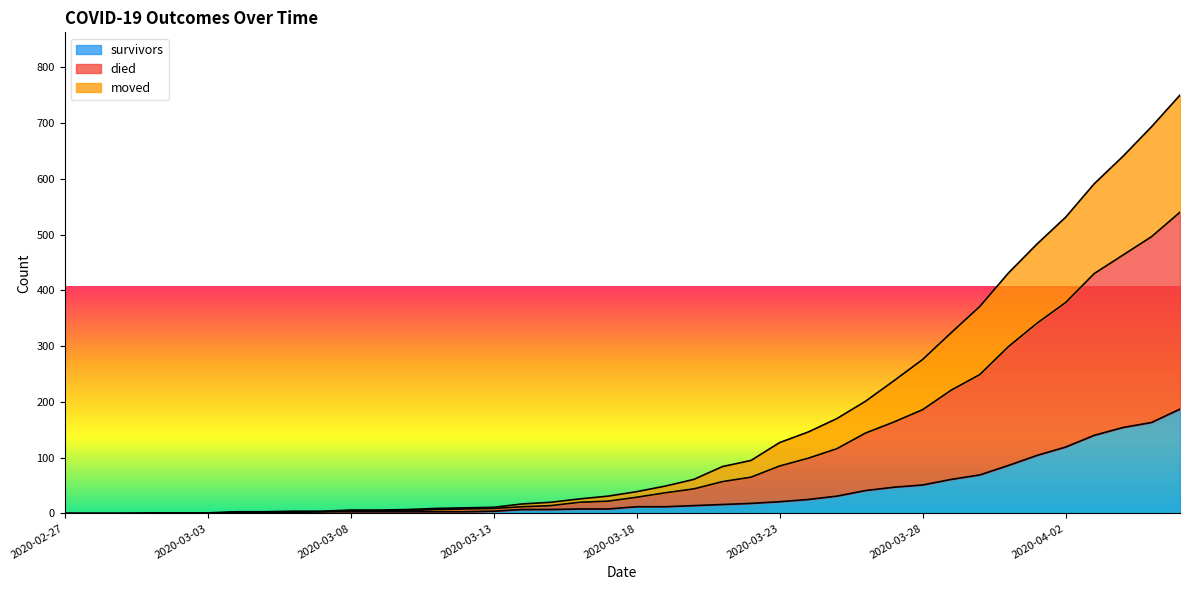

What is the value of the died point at the 14th from the left?

9